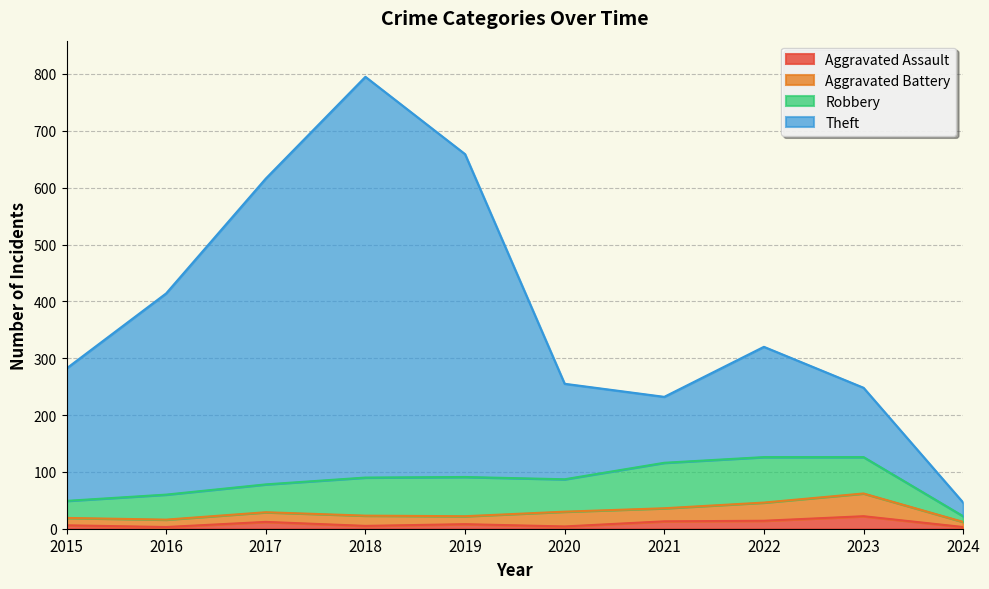

Is the value of Theft at 2024 greater than the value of Aggravated Assault at 2016?

Yes